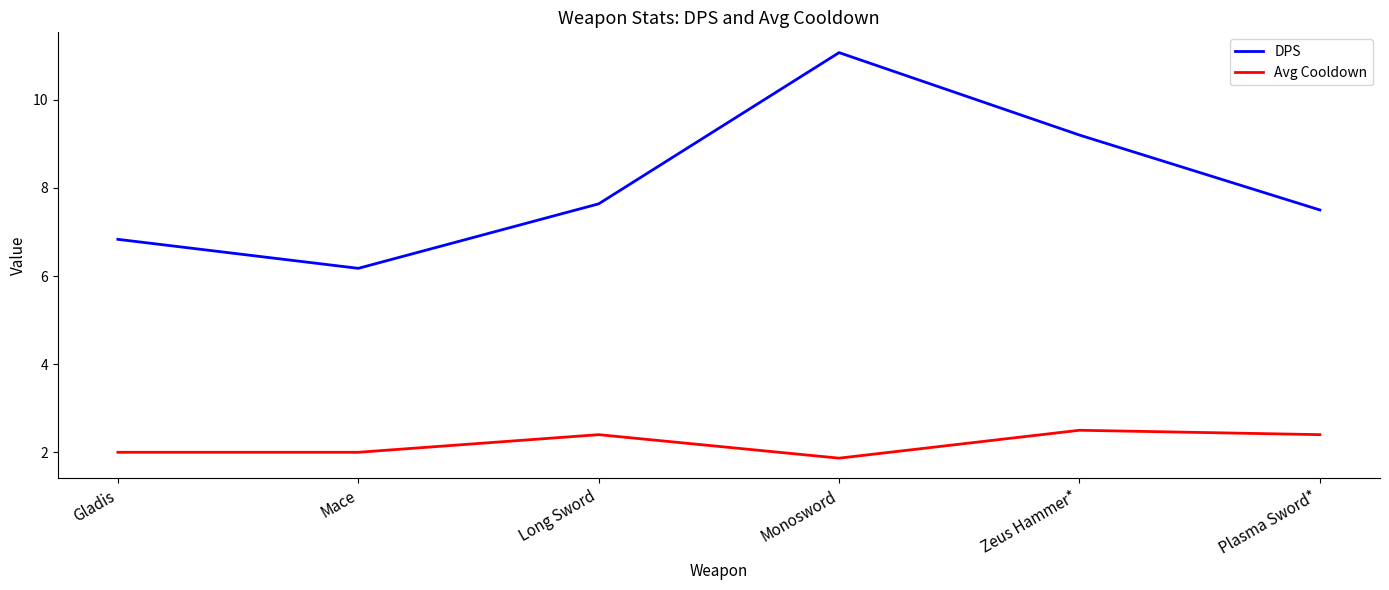

Rank the series at Gladis from highest to lowest value.

DPS, Avg Cooldown